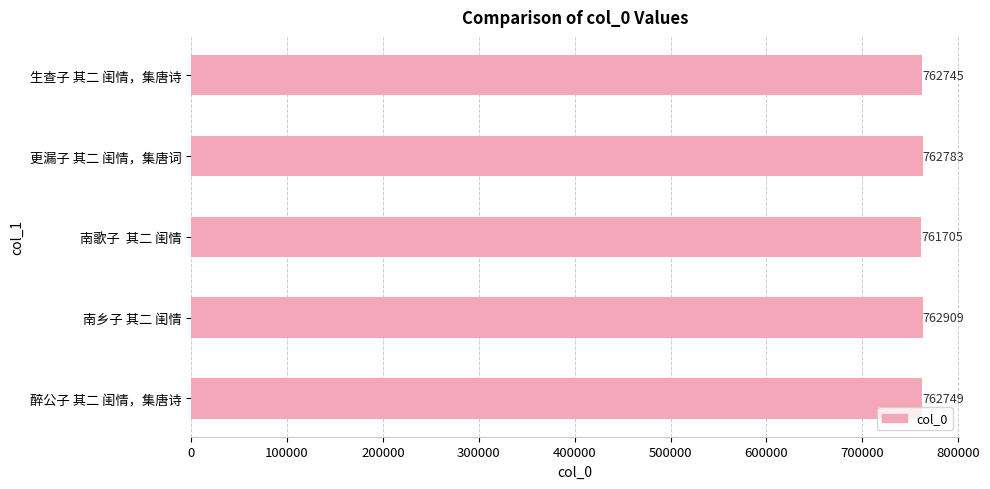

What is the difference between the values at 南乡子 其二 闺情 and 更漏子 其二 闺情，集唐词?

126